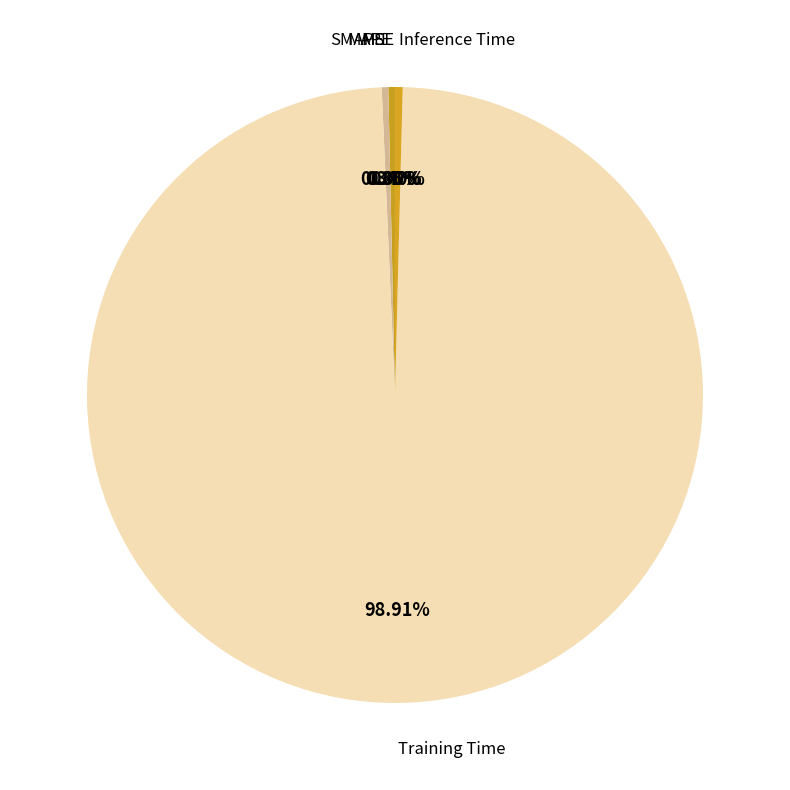

What is the majority slice?

Training Time